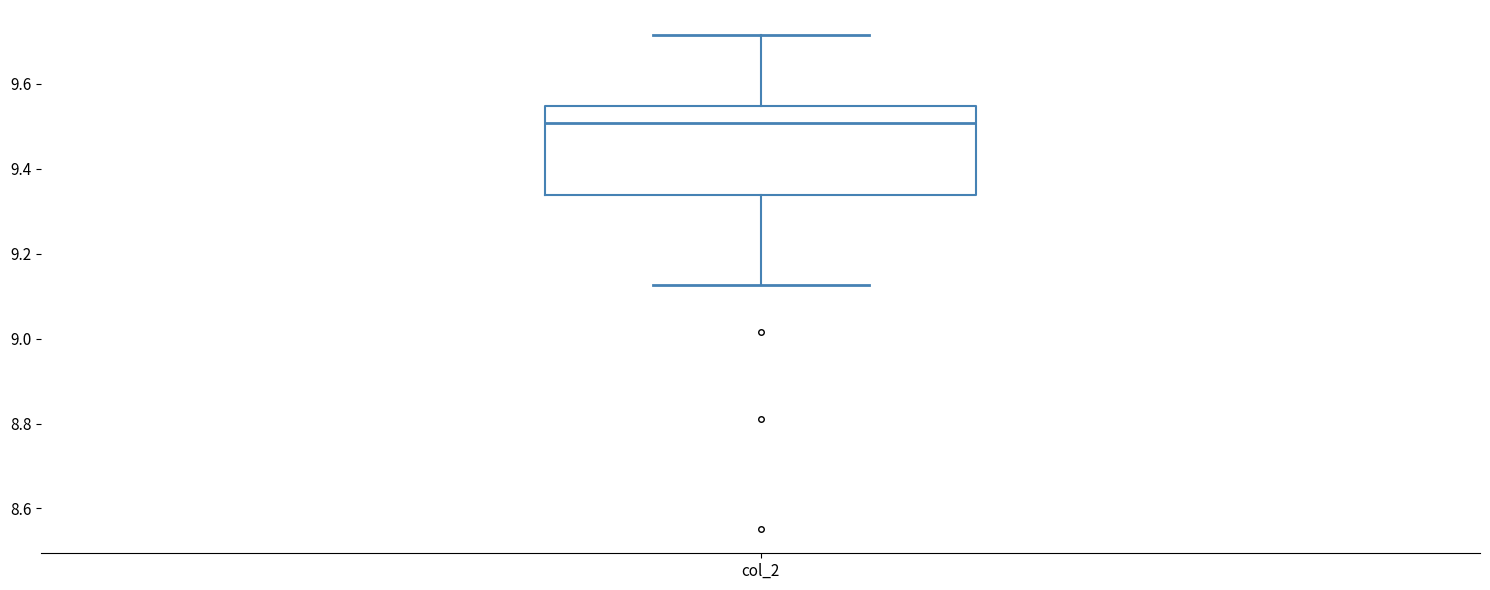

Transcribe this box plot: give where the median line is, the range the box spans, and where the two whiskers end, as read against the y-axis. The values are not printed on the chart, so give them approximately, as read against the axis.

median 9.50, box 9.34 to 9.54, whiskers 9.12 to 9.72